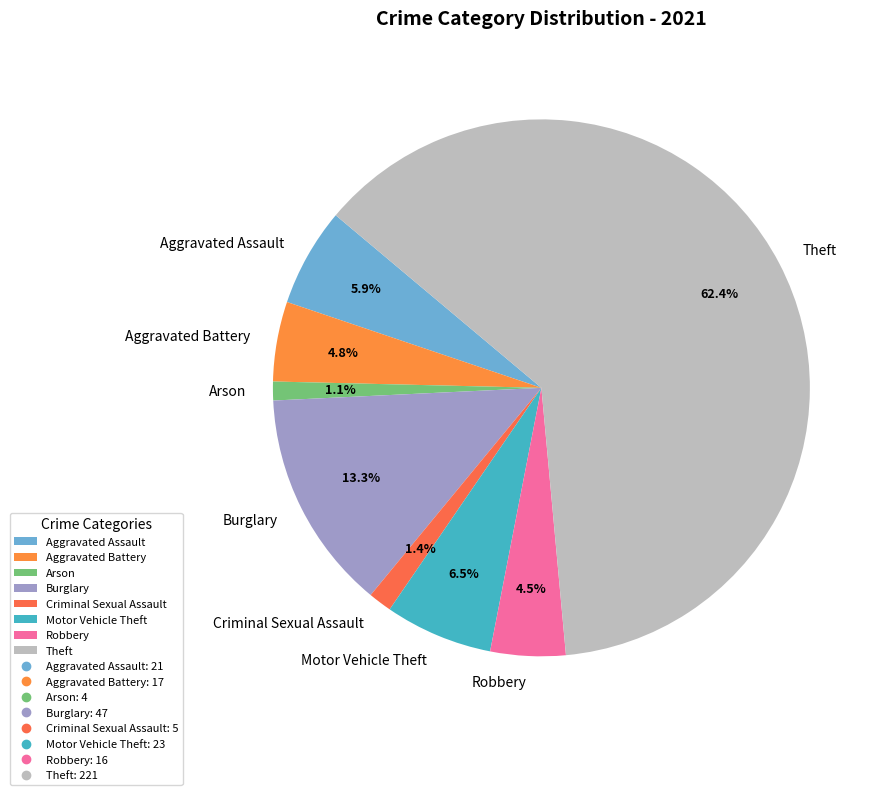

To the nearest percent, what is the difference between the largest and smallest slice percentages?

61%